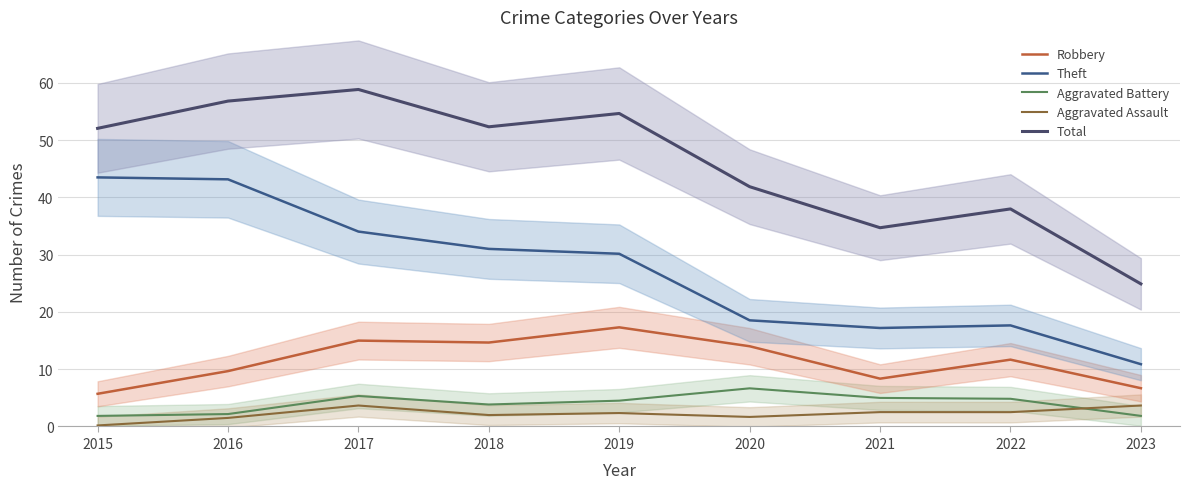

What is the sum of all Theft values?

246.0